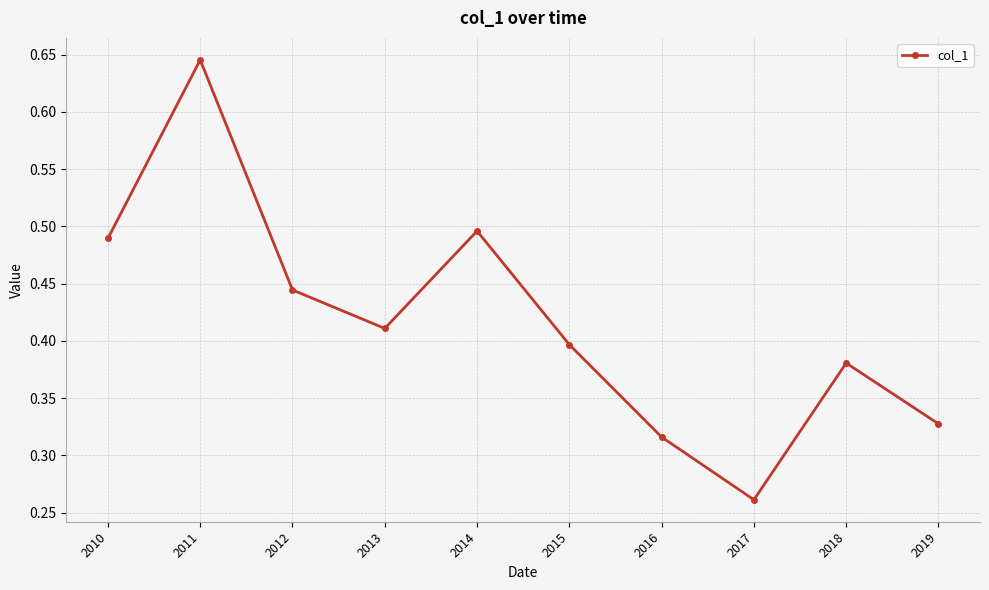

Count the number of categories in the chart.

10